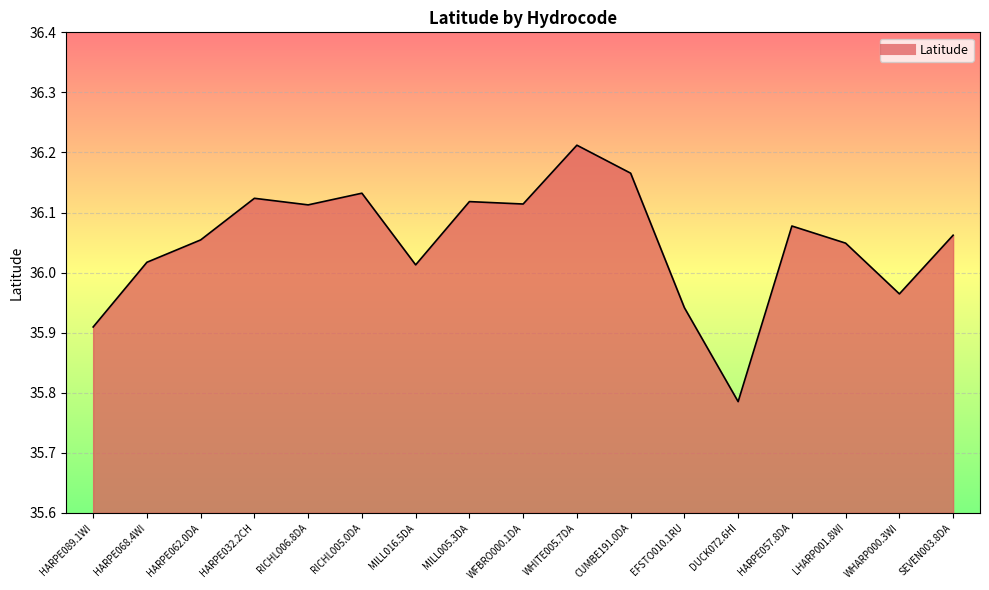

What is the difference between the values at HARPE068.4WI and RICHL005.0DA?

0.1